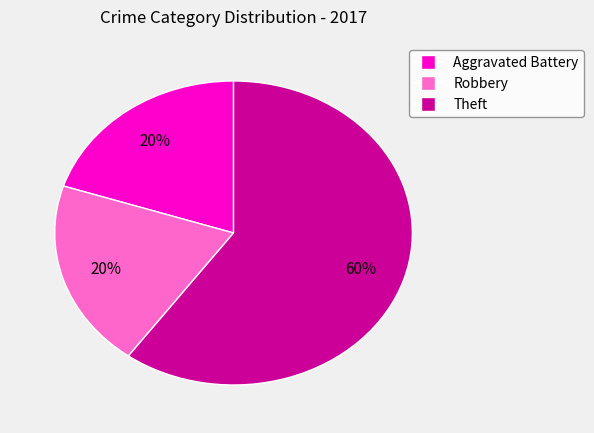

What percentage is the Aggravated Battery slice, to the nearest percent?

20%